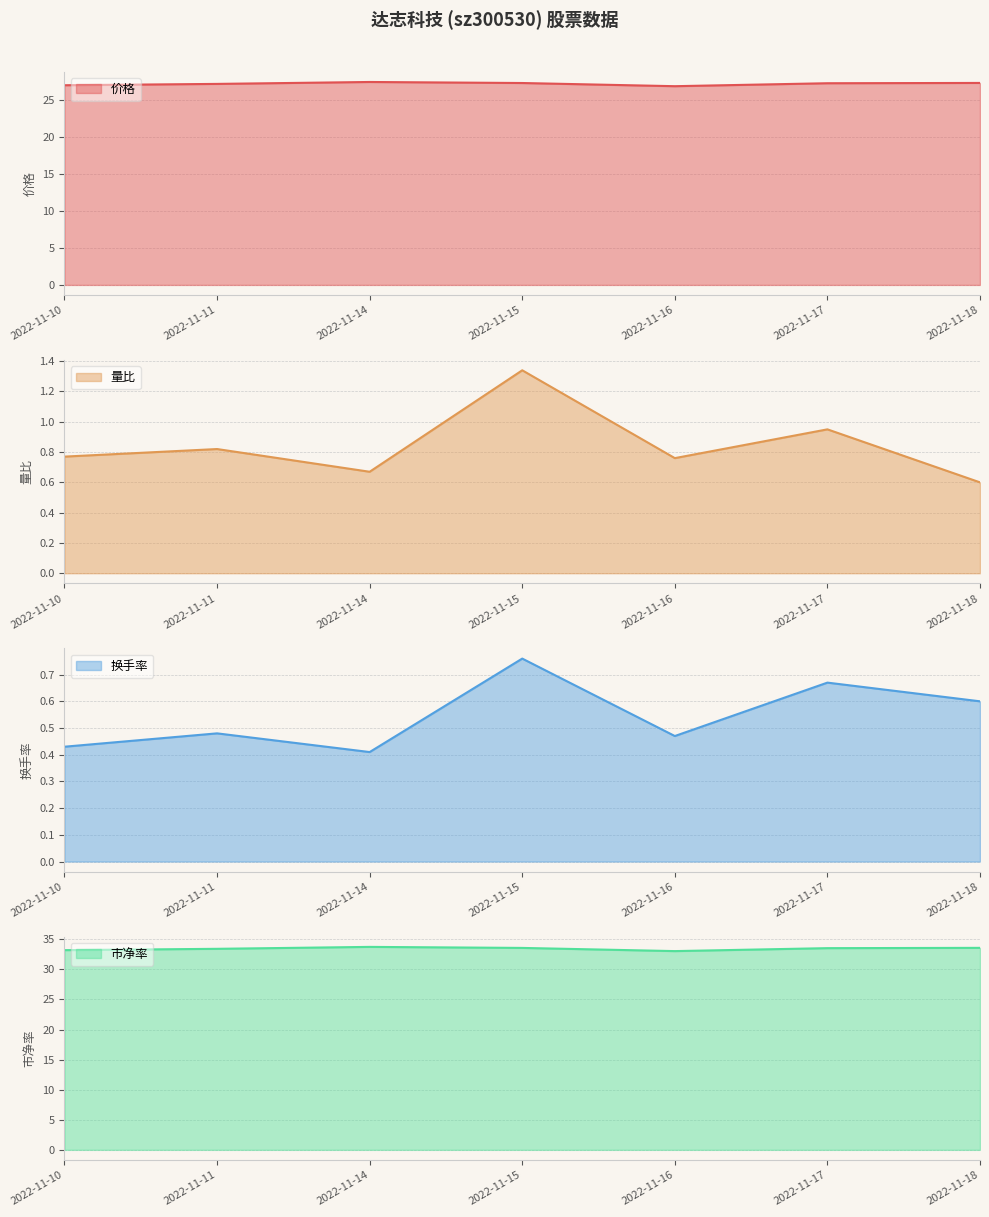

List the series in order of their peak value, lowest first.

换手率, 量比, 价格, 市净率